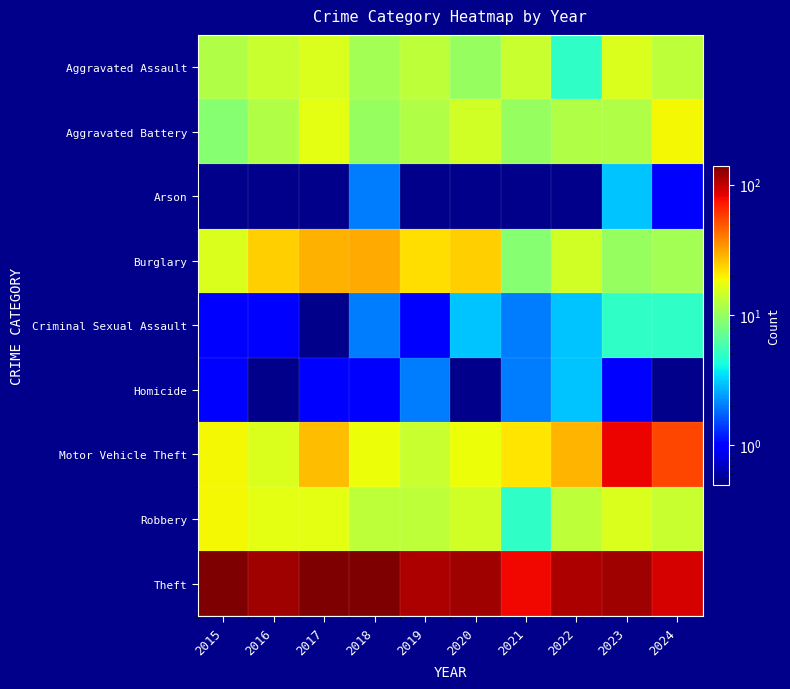

Which series has the largest total across all categories?

Theft